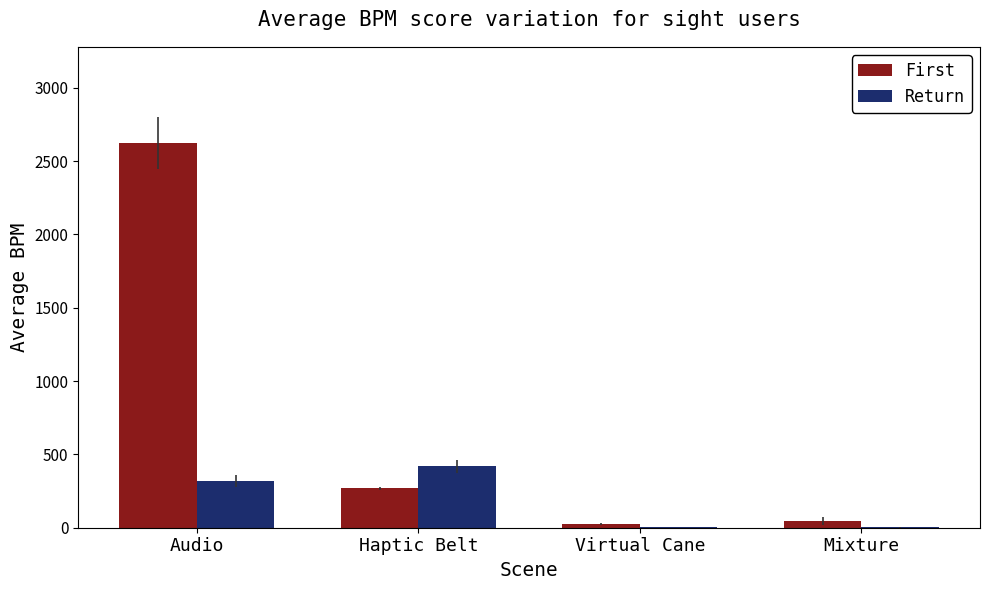

The Return series shows 4 at Virtual Cane. True or false?

True